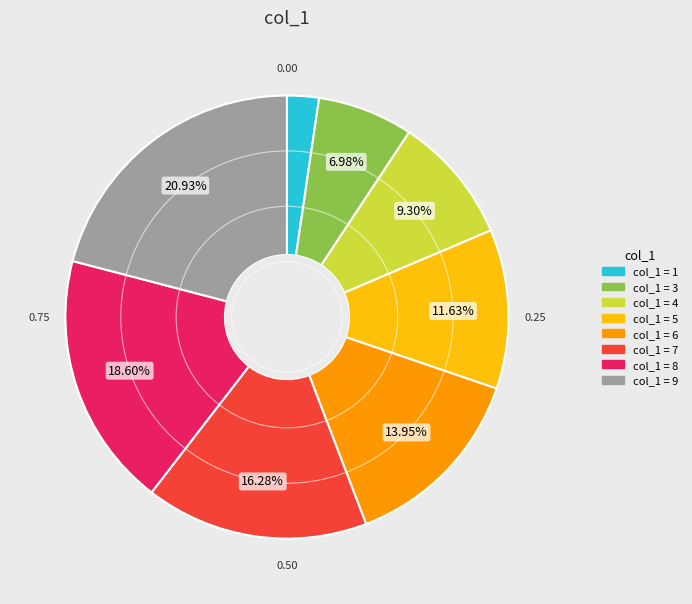

Does any single category account for the majority?

No